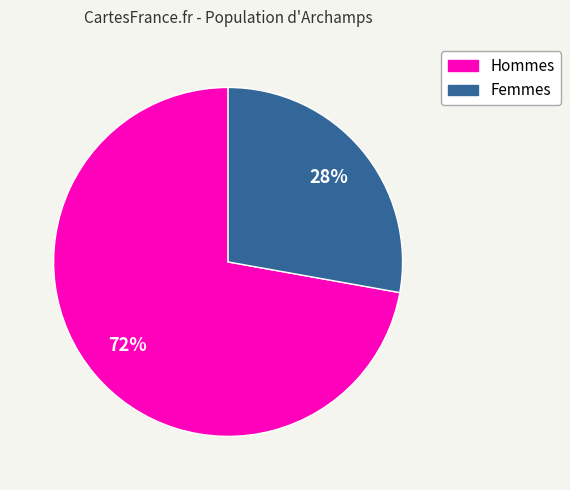

Is there a majority slice in this chart?

Yes